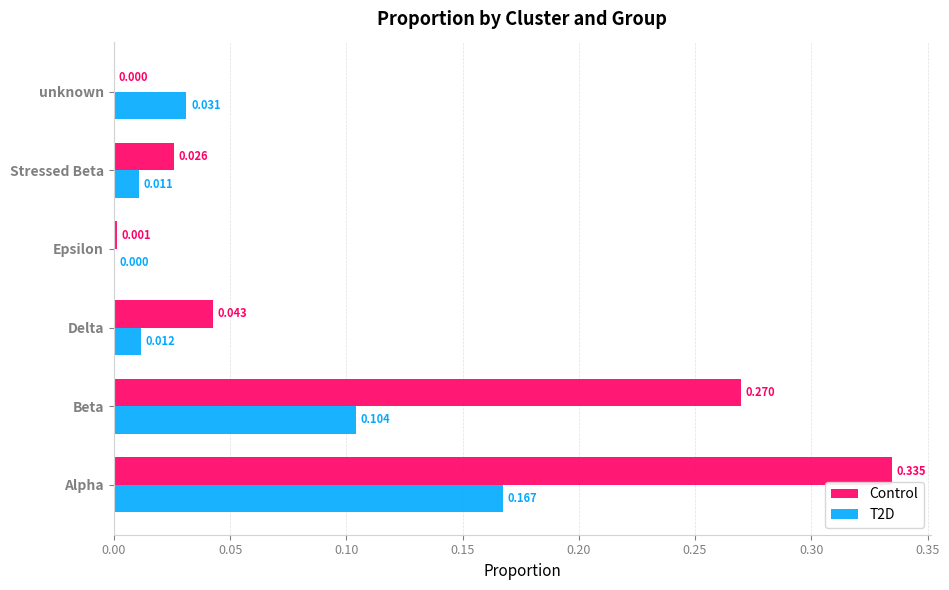

At which category is the sum across all series the highest?

Alpha